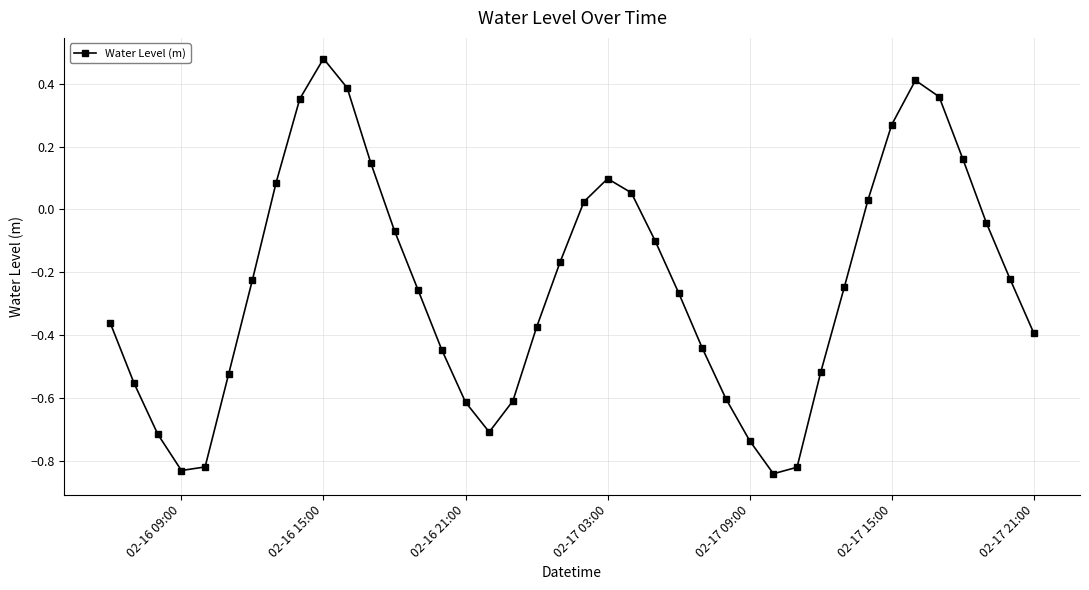

How many points are lower than both their immediate neighbors (excluding endpoints)?

3